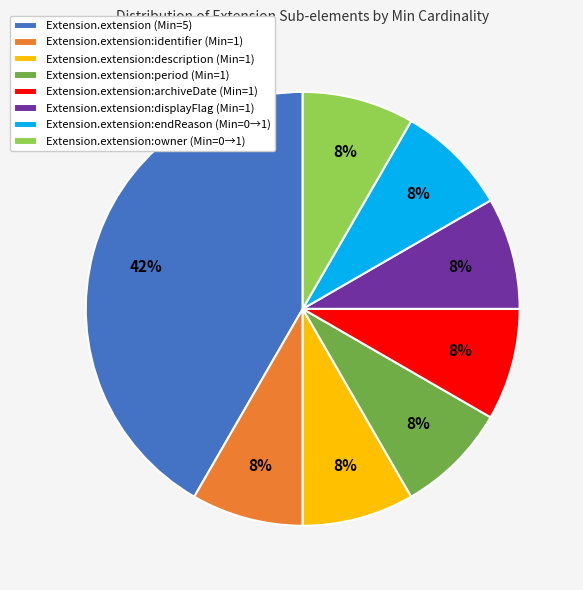

To the nearest percent, what percentage of the pie is Extension.extension:endReason (Min=0→1)?

8%